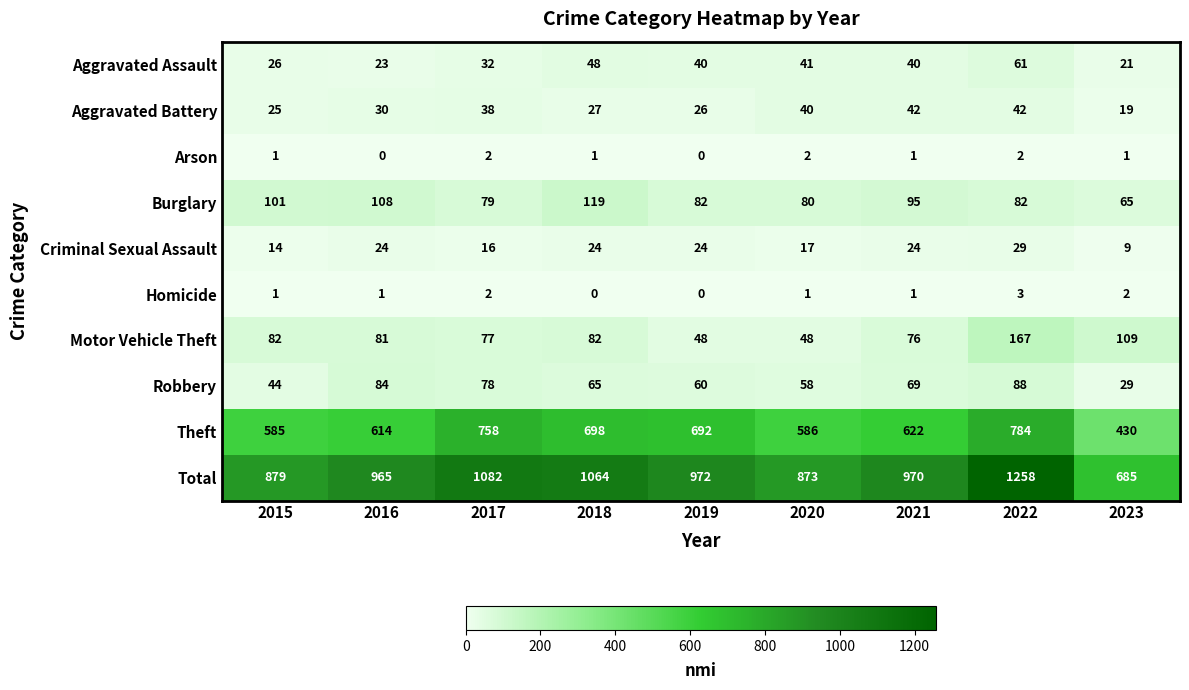

How many data points does each series have?

9